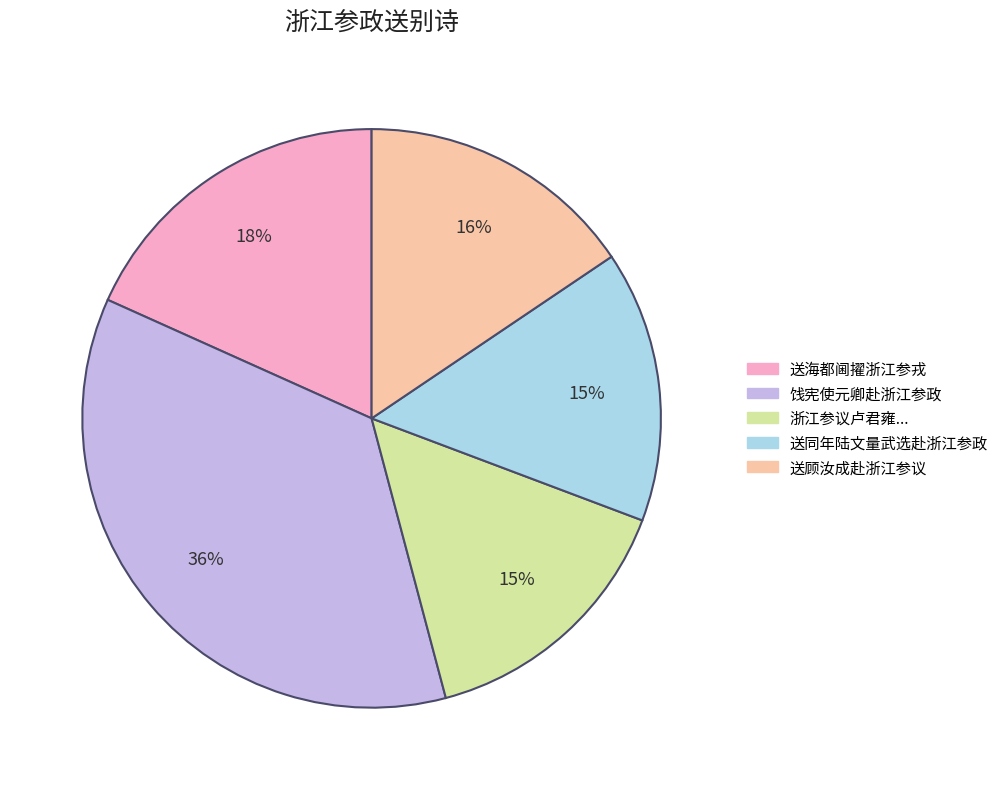

Which category has the biggest portion of the pie?

饯宪使元卿赴浙江参政